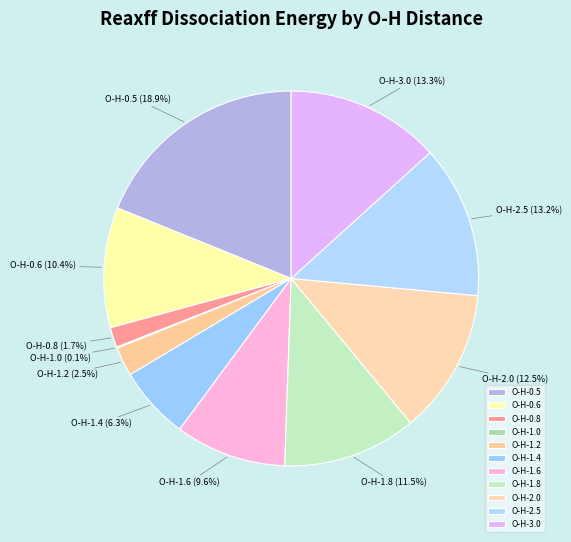

To the nearest percent, what is the average slice percentage?

9%